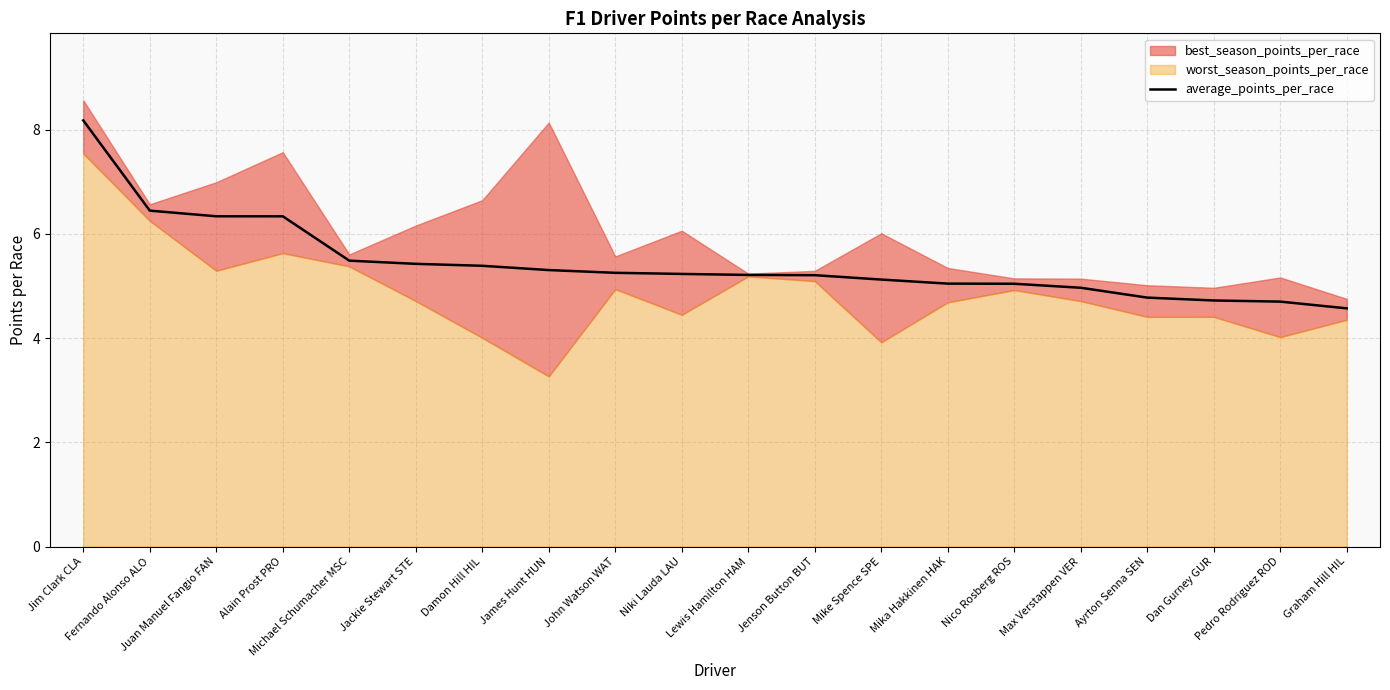

True or false: the data shows 4.6 at Graham Hill HIL.

True